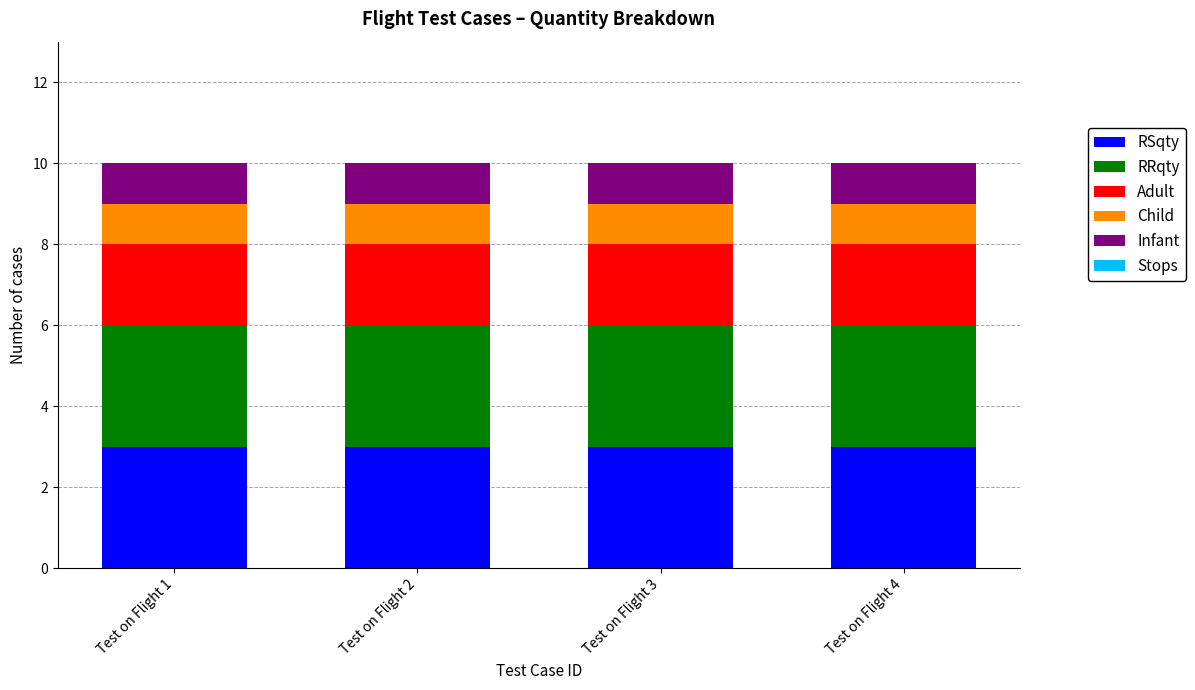

What is the highest value of the RSqty series?

3